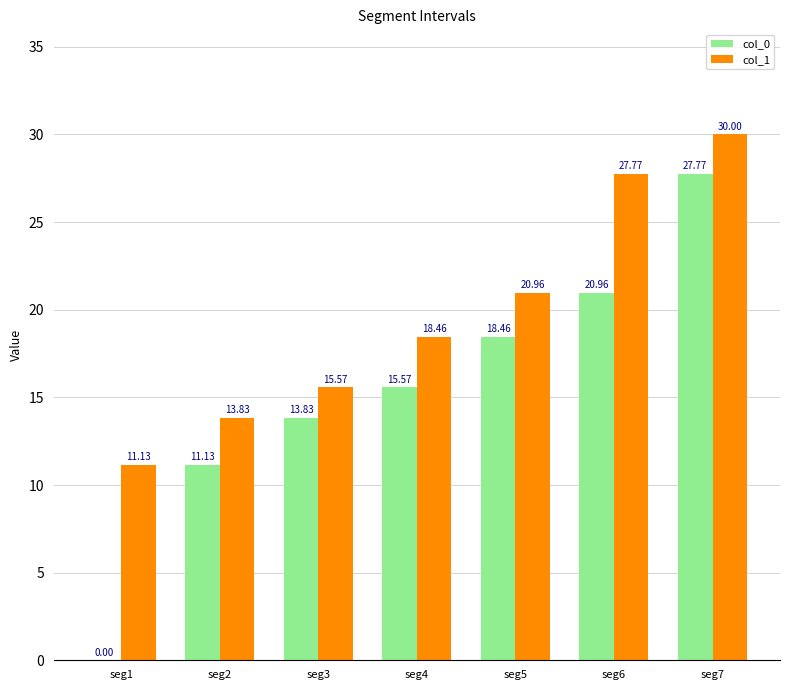

What is the total value across all series at seg7?

57.8